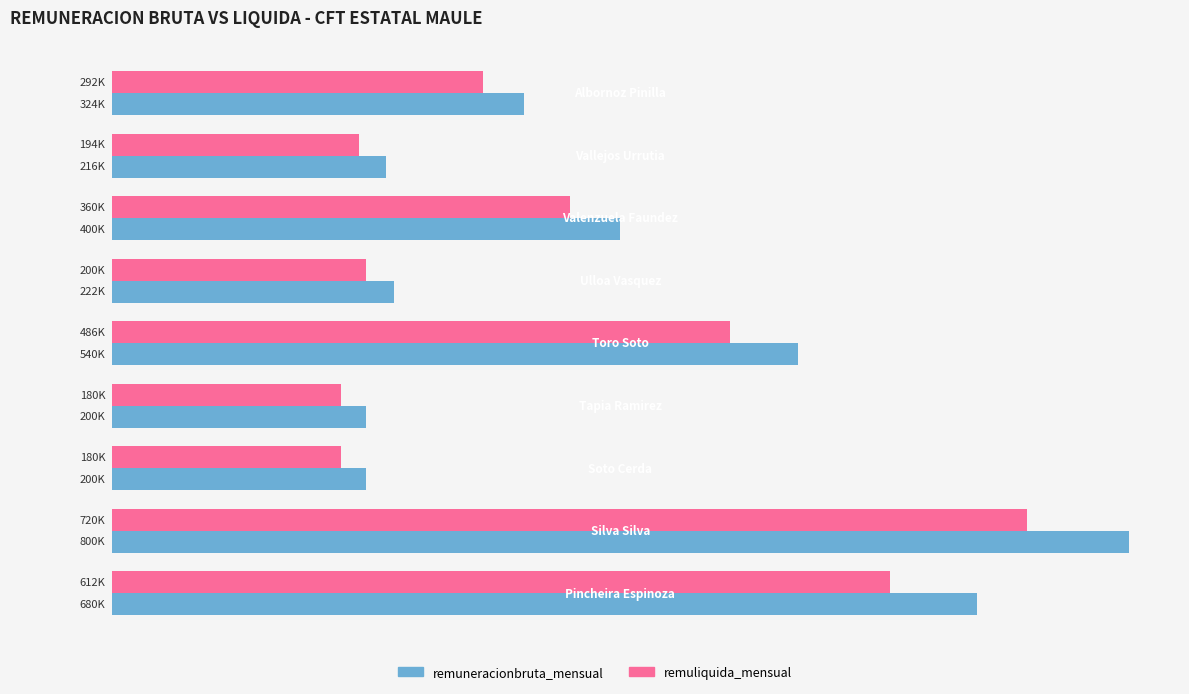

What are all the series names shown in the legend?

remuneracionbruta_mensual, remuliquida_mensual